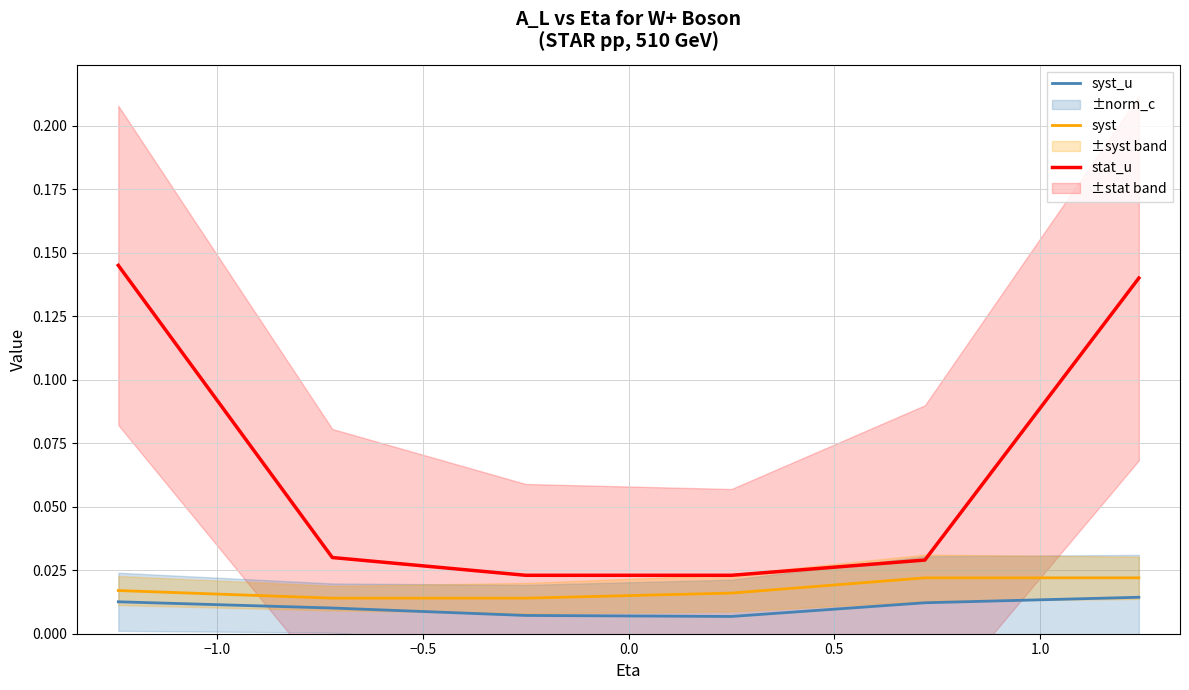

Rank the series by their maximum value, from lowest to highest.

syst_u, syst, stat_u